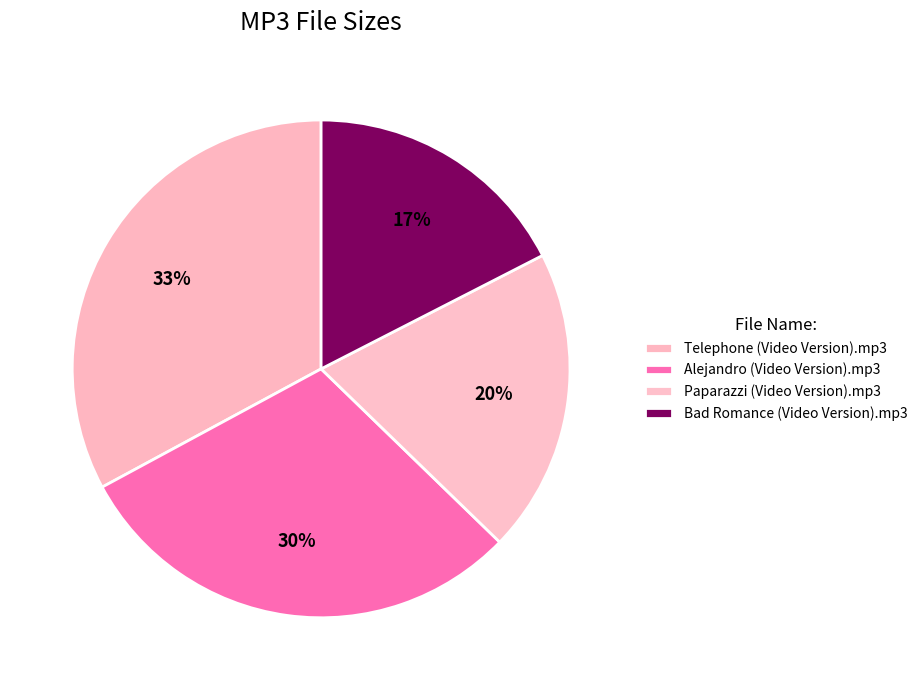

Rank the categories by value from lowest to highest.

Bad Romance (Video Version).mp3, Paparazzi (Video Version).mp3, Alejandro (Video Version).mp3, Telephone (Video Version).mp3